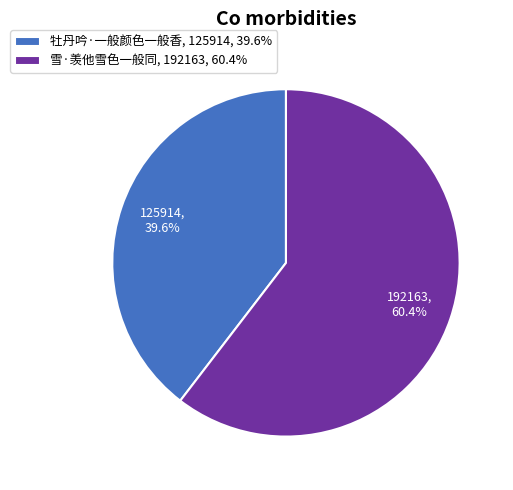

What is the majority slice?

雪·羡他雪色一般同